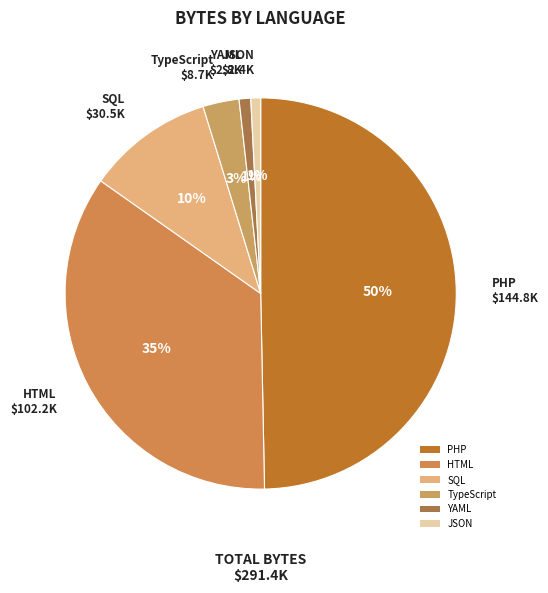

Combined, do SQL and JSON account for over 50%?

No